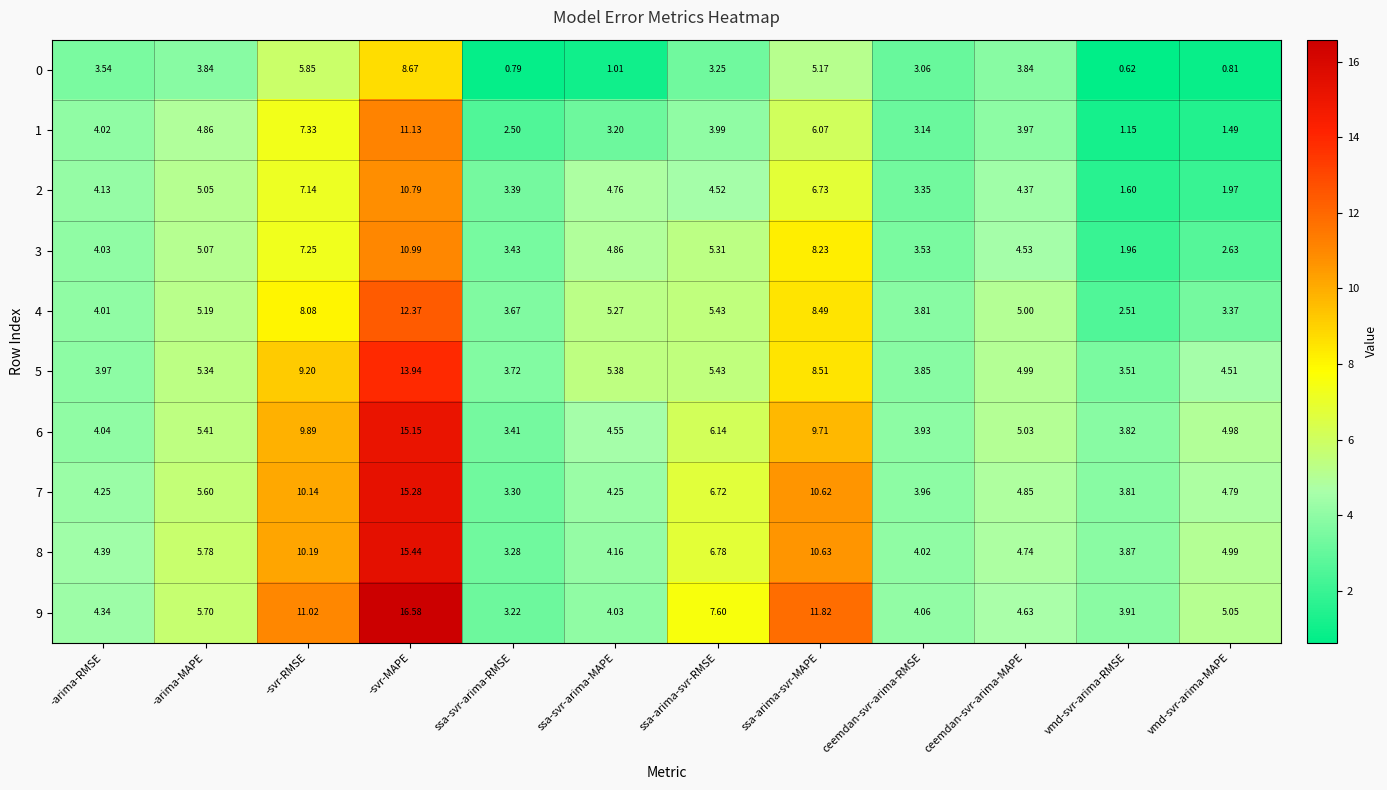

Is the value of 6 at -svr-RMSE greater than the value of 0 at -arima-MAPE?

Yes